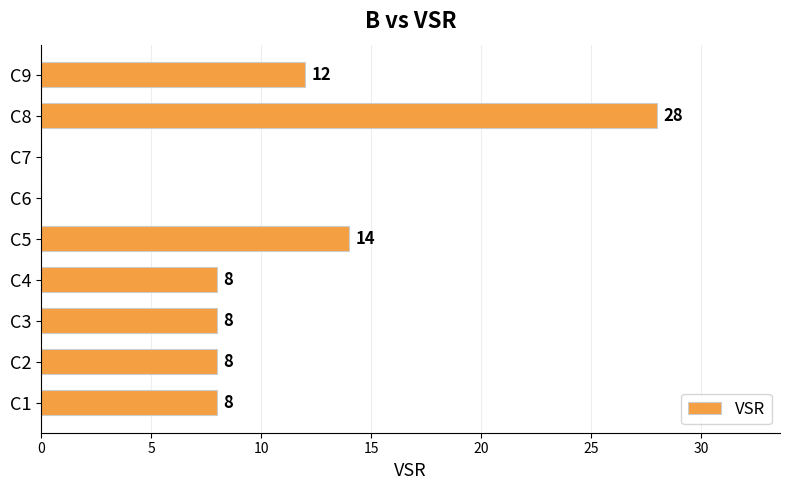

At which category does the chart reach its peak across all series?

C8